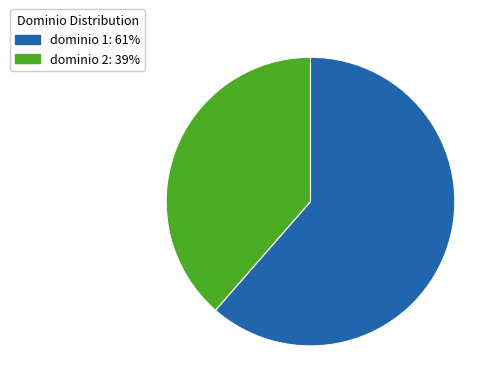

What is the ratio of the value at dominio 2: 39% to the value at dominio 1: 61%?

0.6